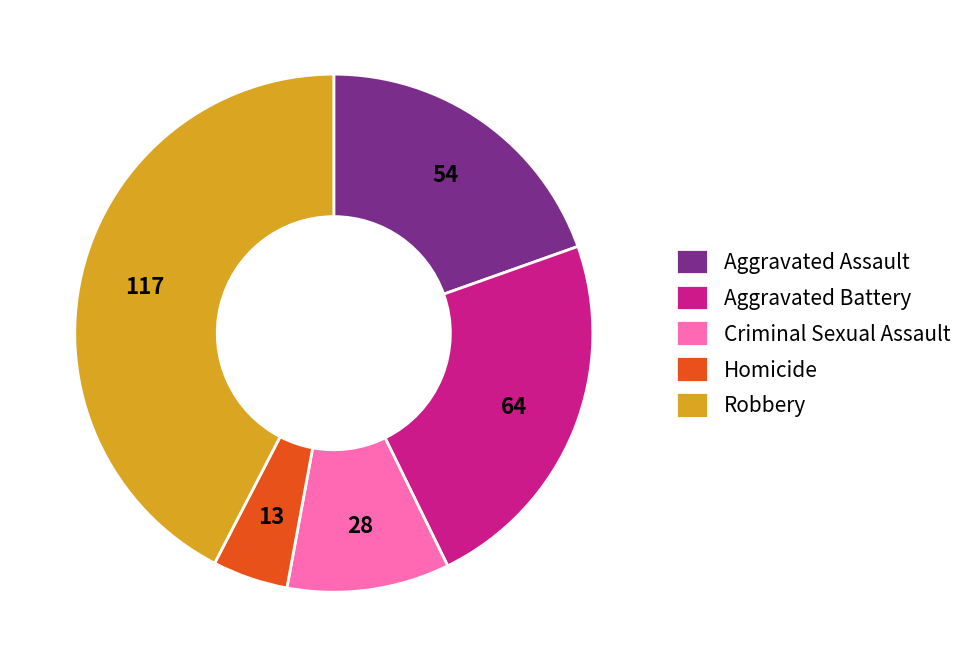

Does Criminal Sexual Assault account for over 50% of the chart?

No